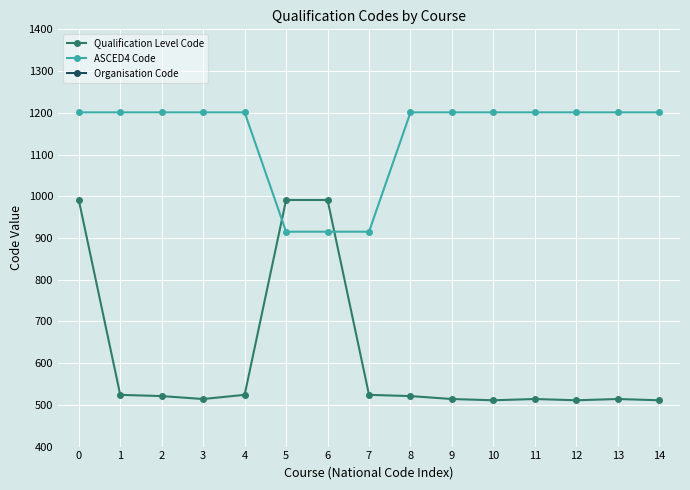

At which category does Qualification Level Code reach its first local valley?

3